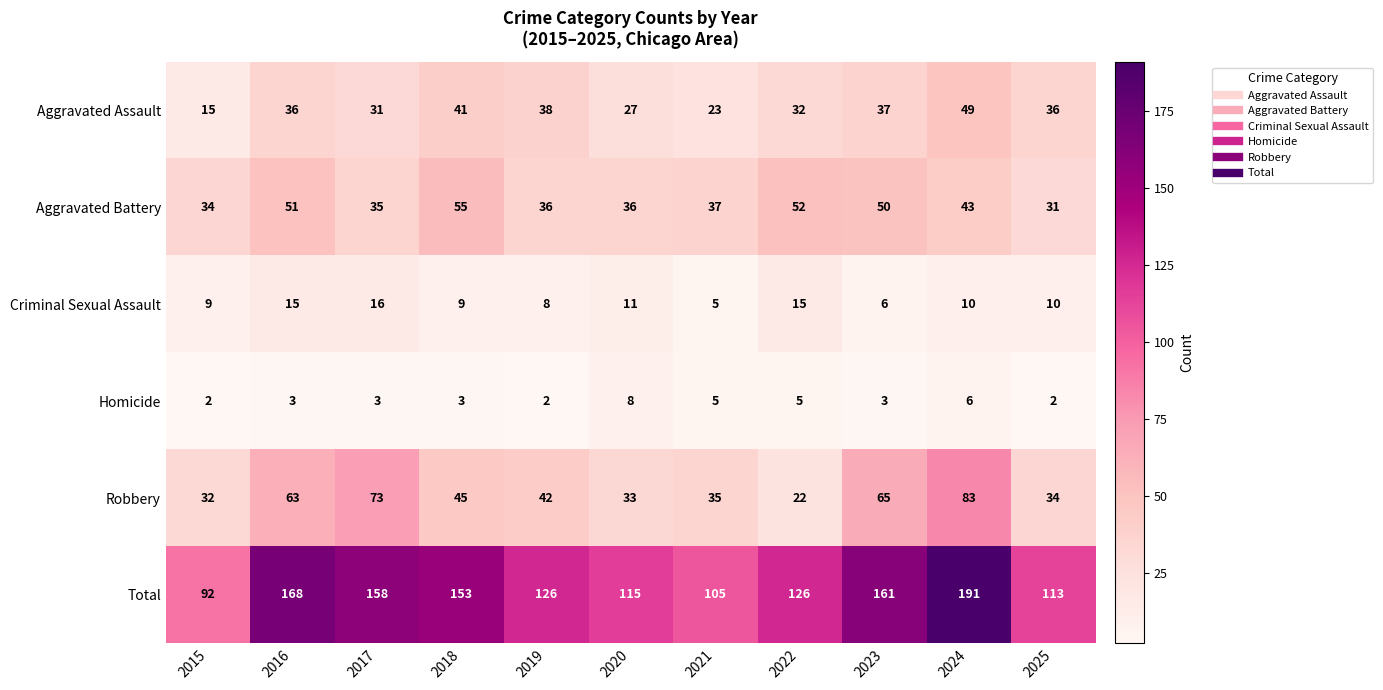

What is the difference between the highest and lowest values at 2021?

100